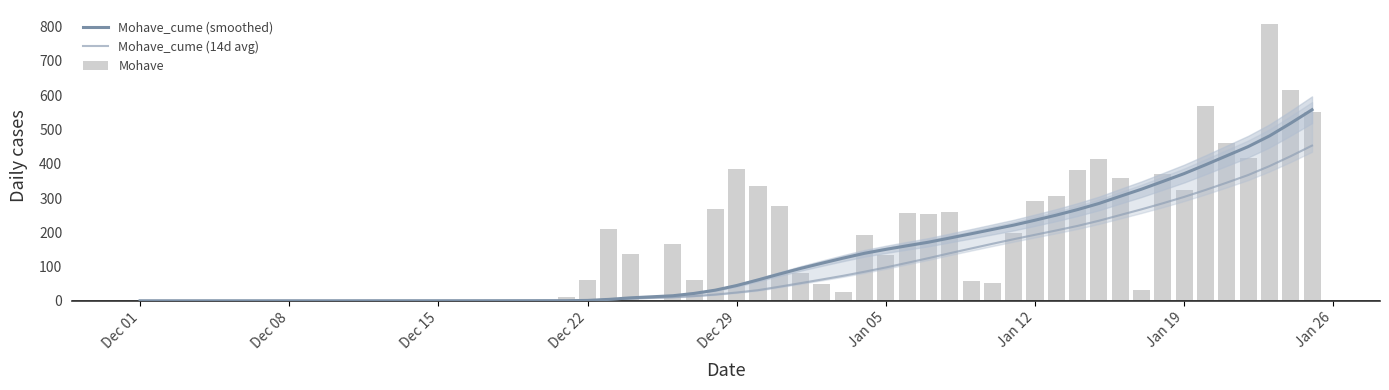

Is the value of Mohave at Jan 05 greater than the value of Mohave_cume (14d avg) at 25?

No